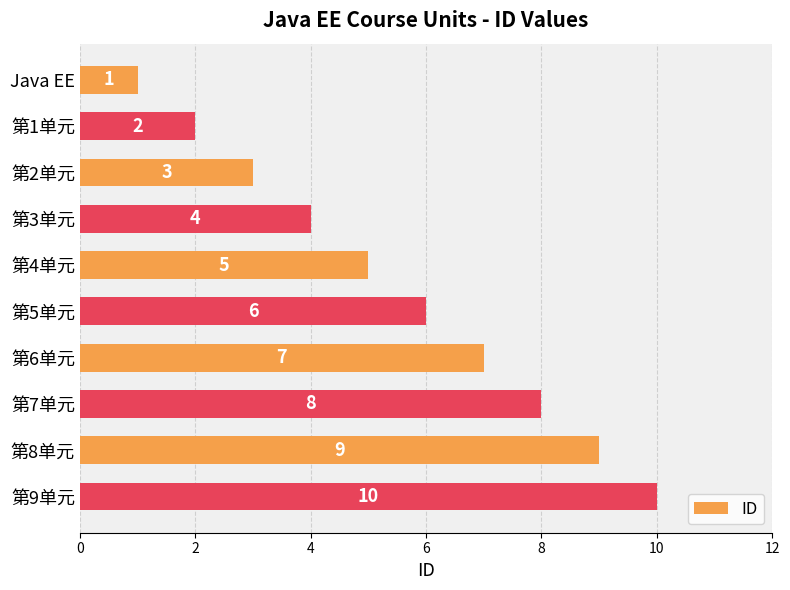

Is it true that the value at 第2单元 is 1?

False